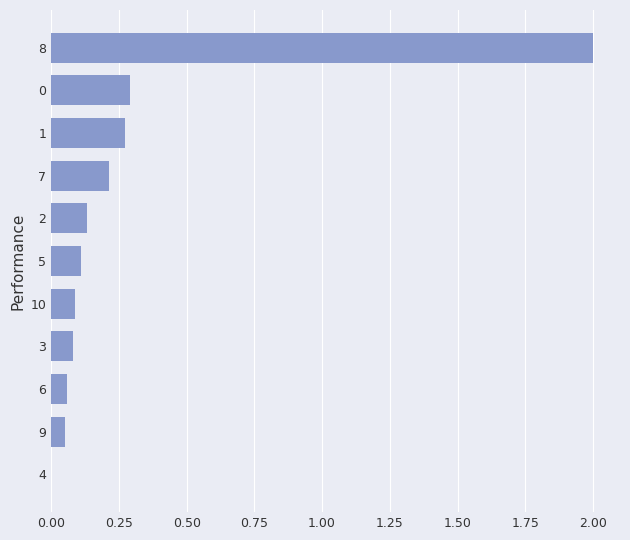

The chart shows a value of 0.1 at 5. True or false?

True